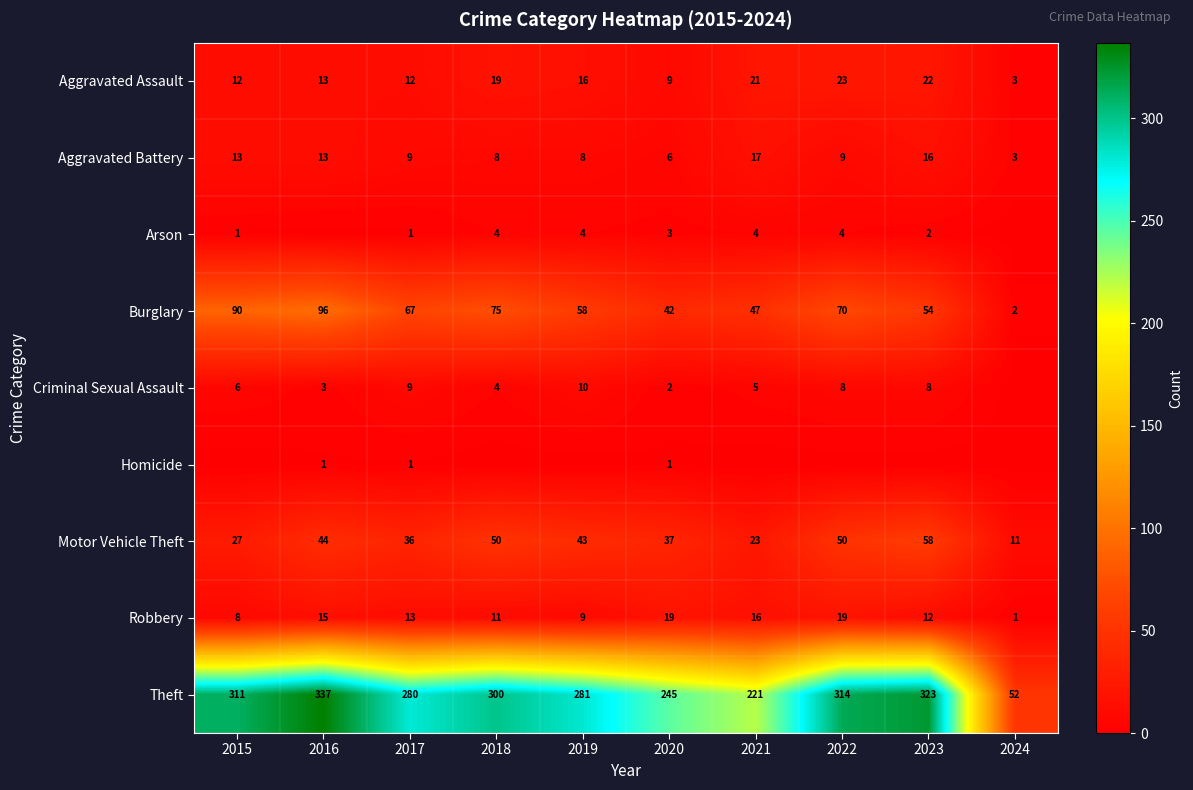

Rank the series at 2020 from highest to lowest value.

Theft, Burglary, Motor Vehicle Theft, Robbery, Aggravated Assault, Aggravated Battery, Arson, Criminal Sexual Assault, Homicide